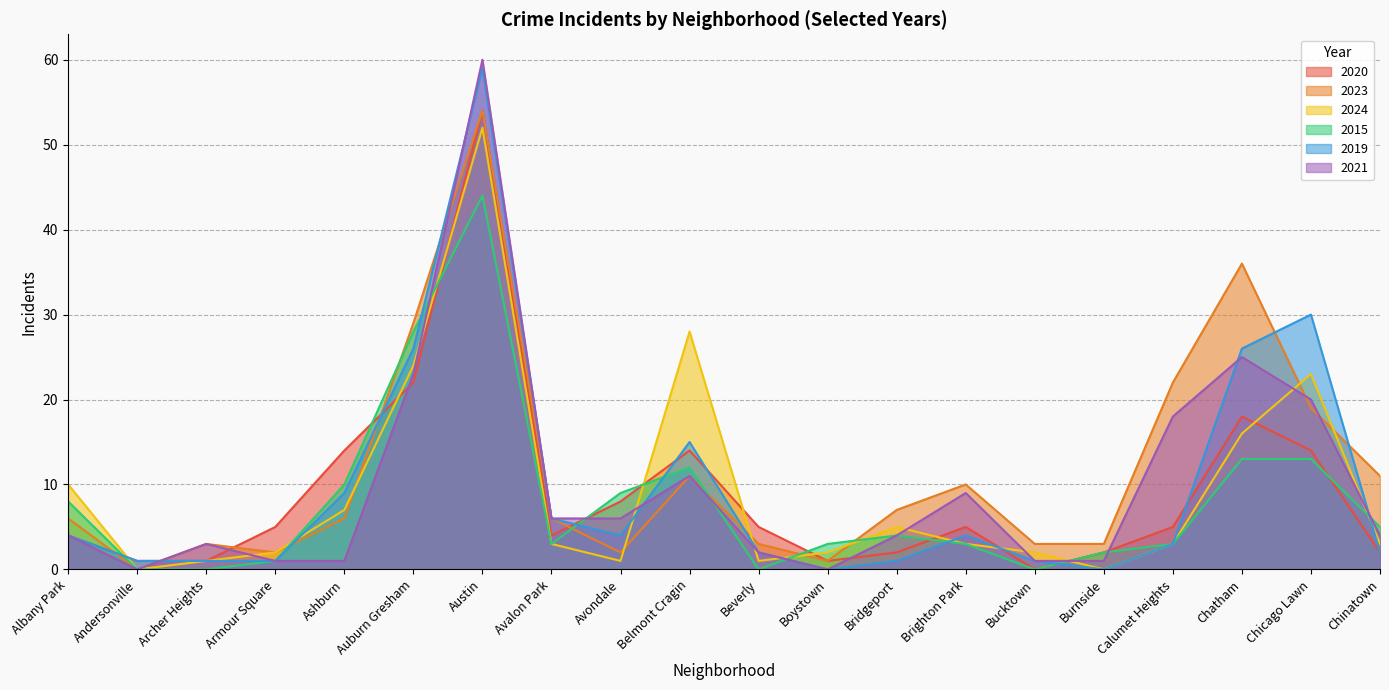

In 2015, how many points are lower than both neighbors (excluding endpoints)?

3